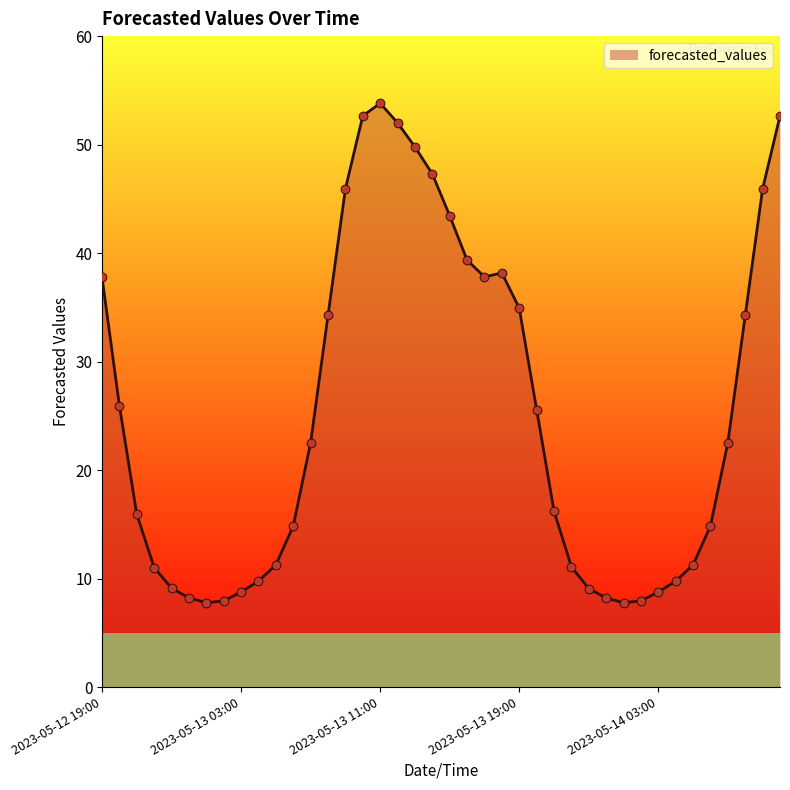

What is the greatest value displayed?

53.8